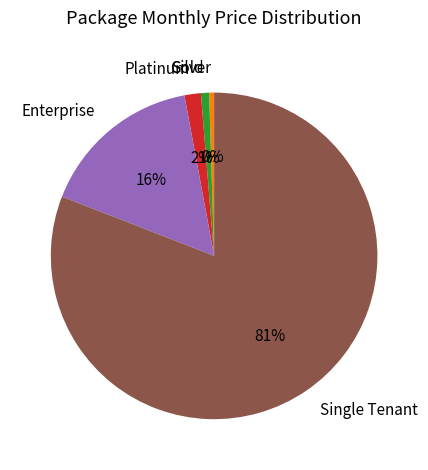

Count the number of slices in the pie.

5